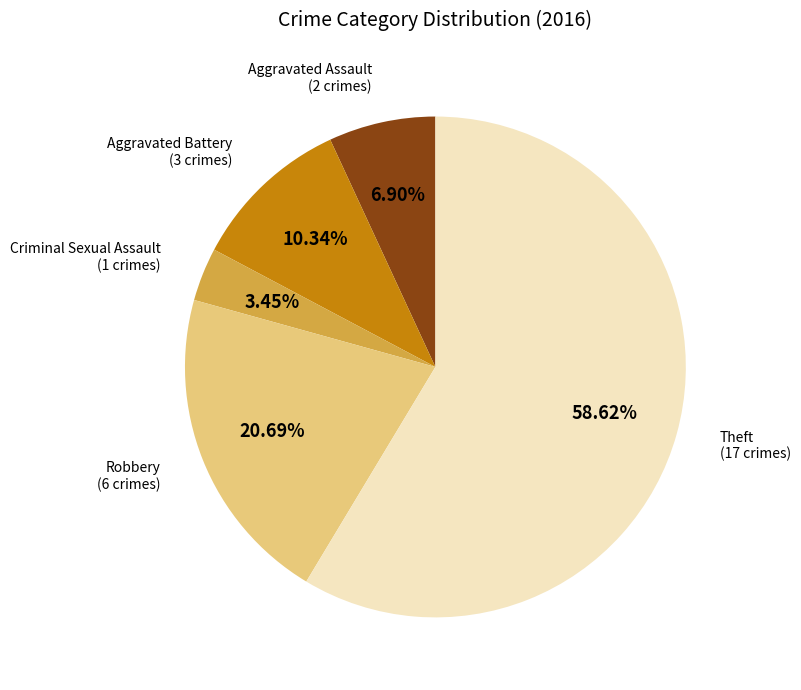

To the nearest percent, what portion does Robbery represent?

21%